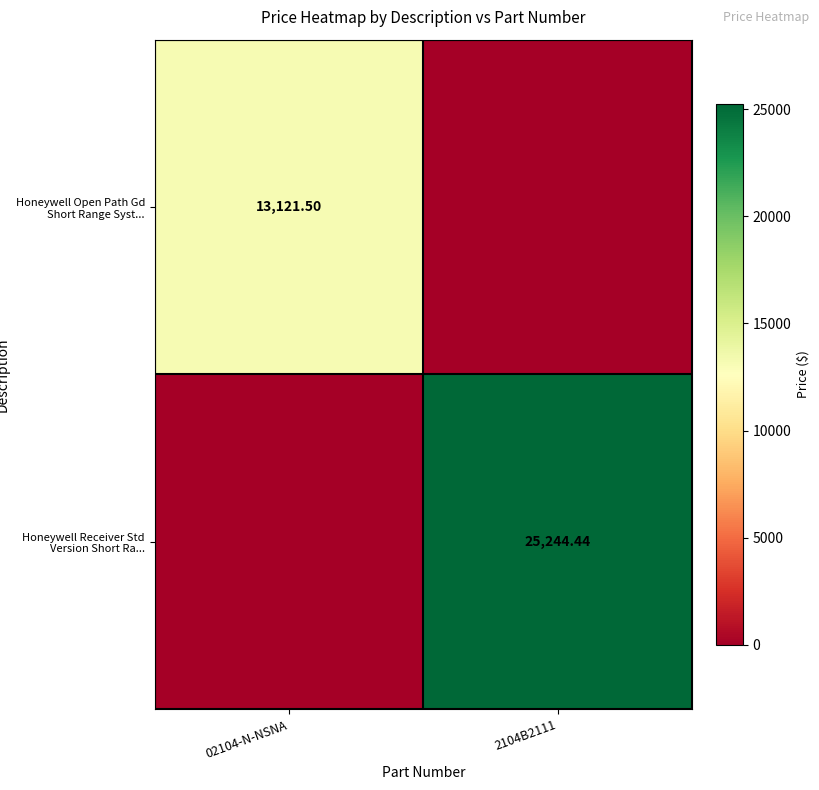

What is the maximum value for Honeywell Receiver Std Version Short Ra...?

25244.4